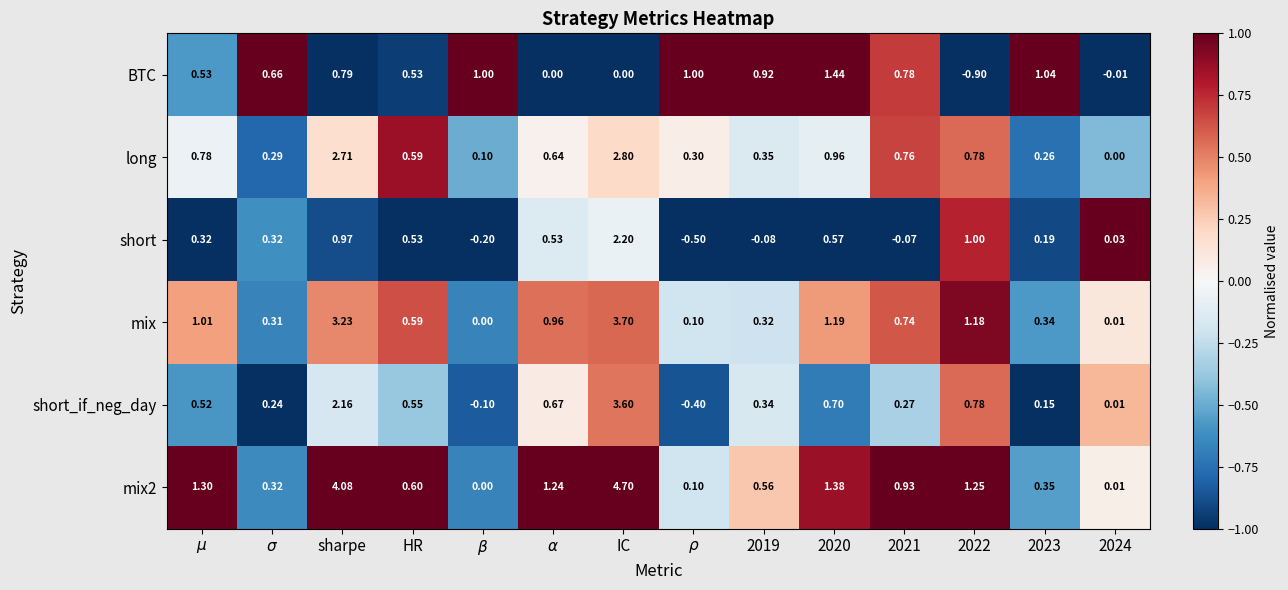

At which category is the sum across all series the highest?

IC